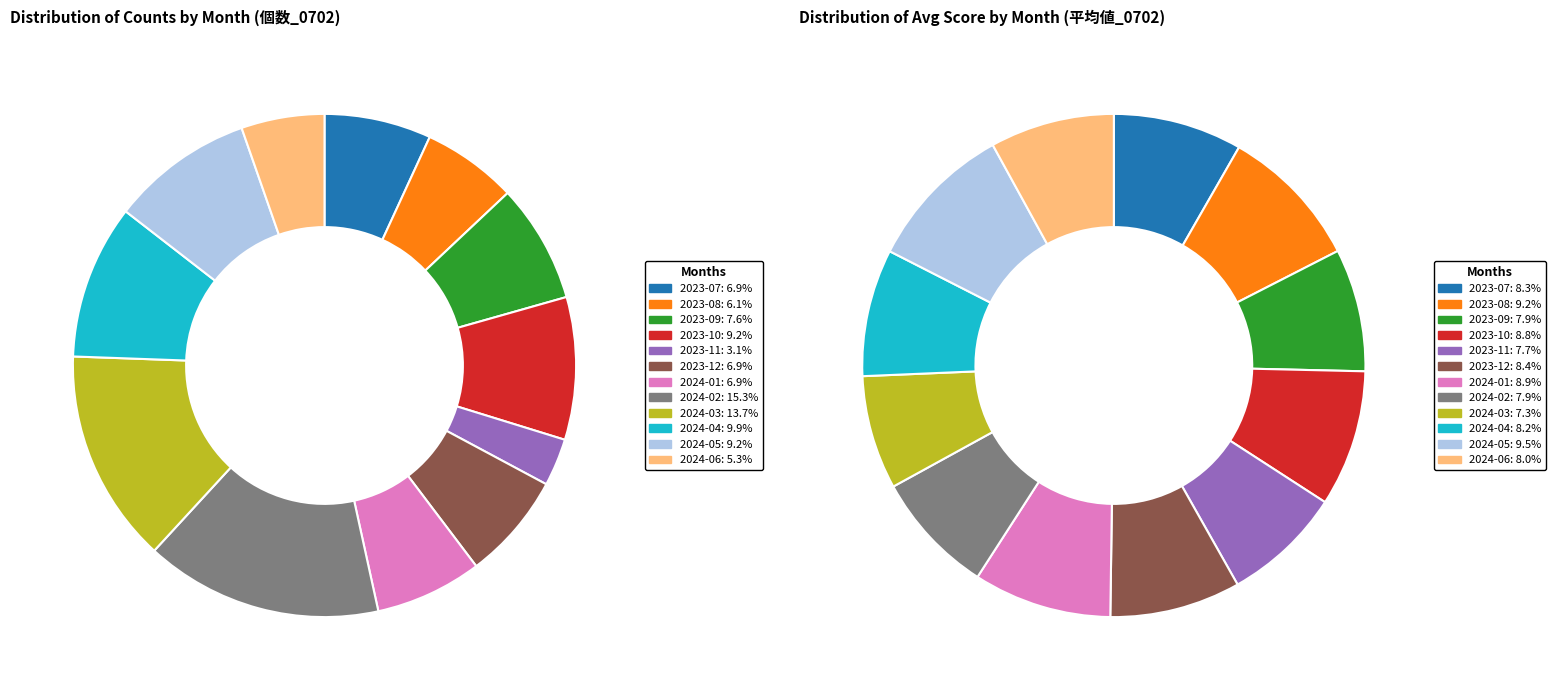

What percentage is the 2023-07 slice, to the nearest percent?

7%